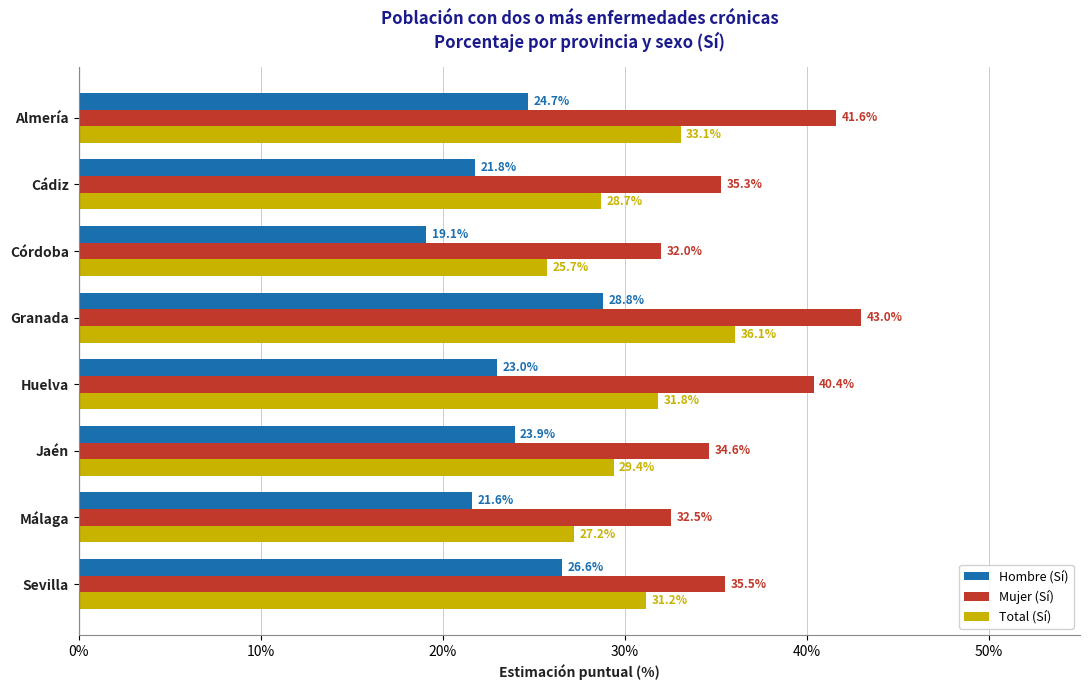

What is the lowest value of the Hombre (Sí) series?

19.1